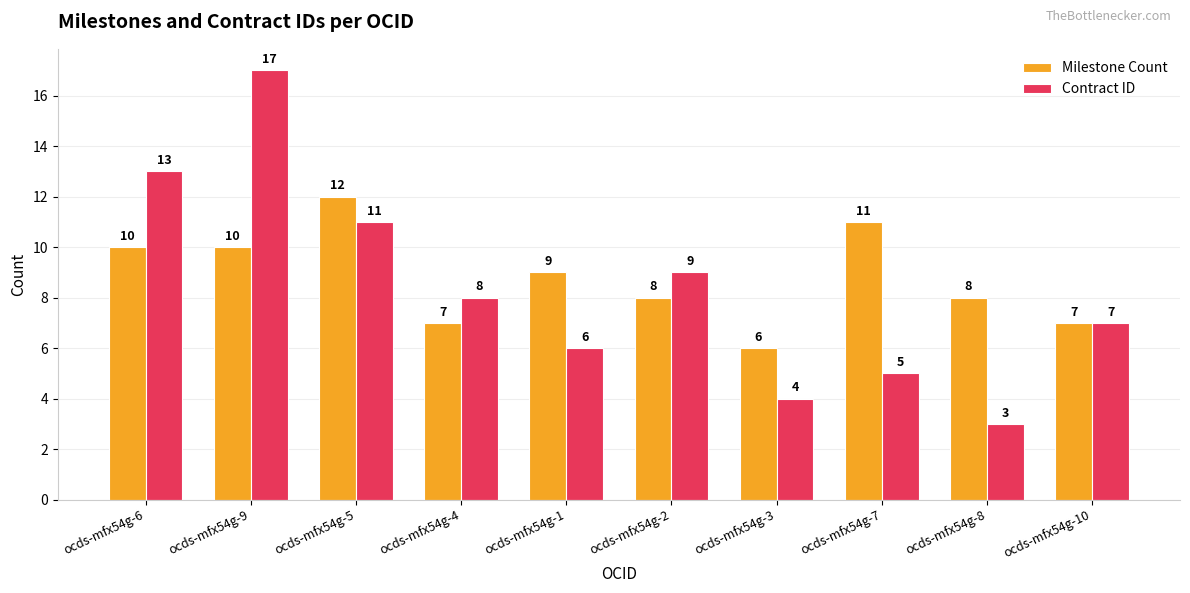

What is the total value across all series at ocds-mfx54g-1?

15